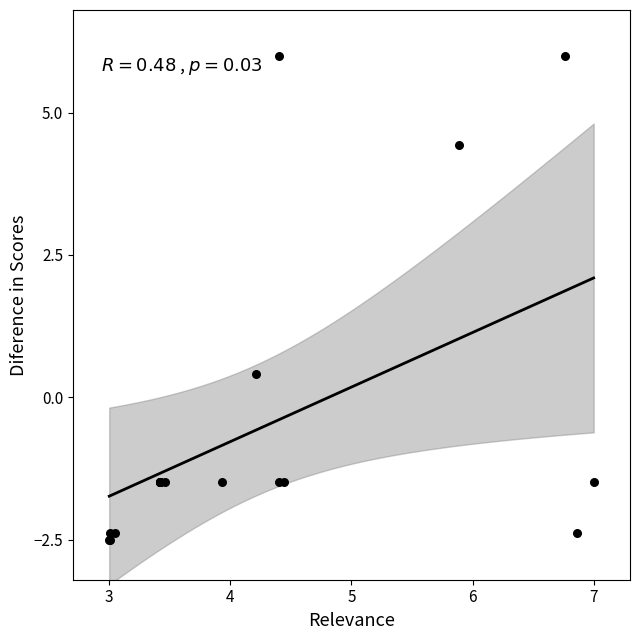

What Y value in the scatter plot is closest to 1?

0.4